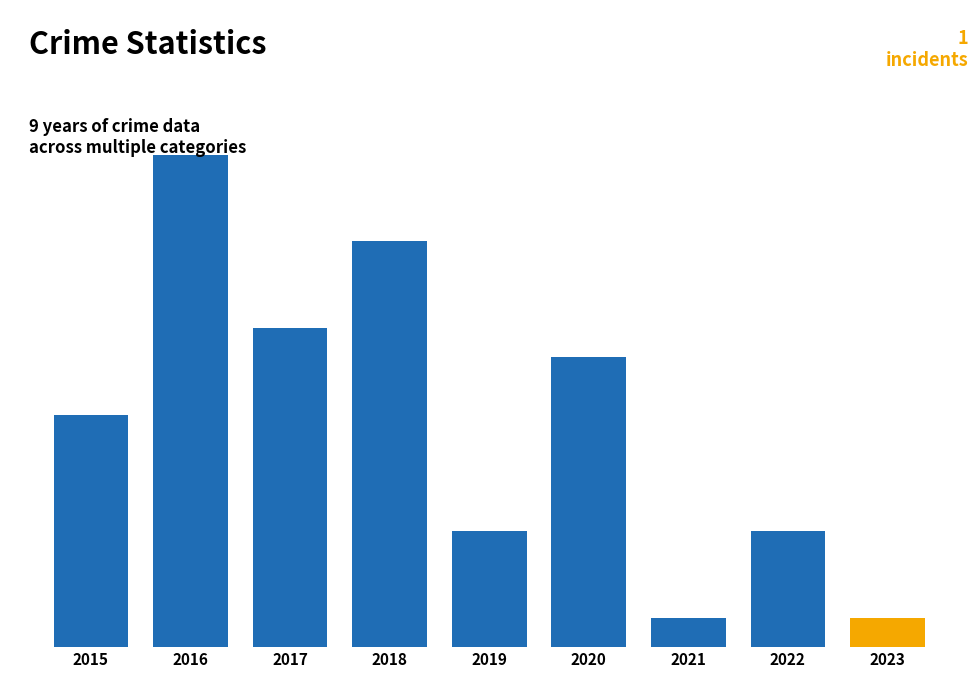

Does the chart contain any negative values?

No